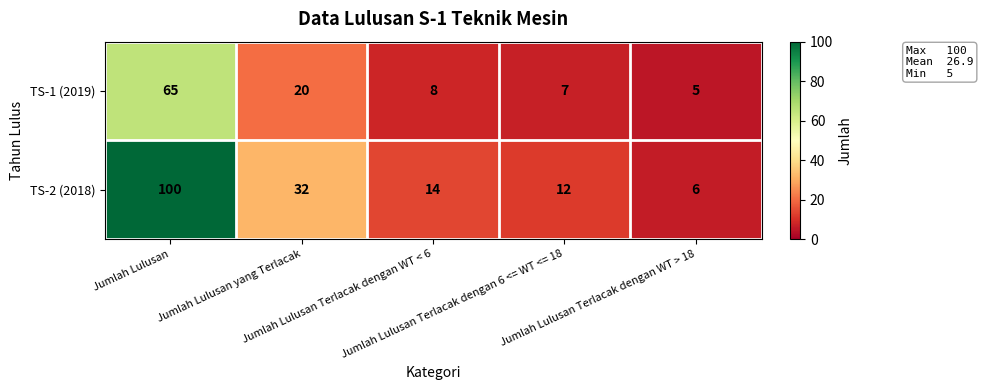

Which series has the largest range (max minus min)?

TS-2 (2018)